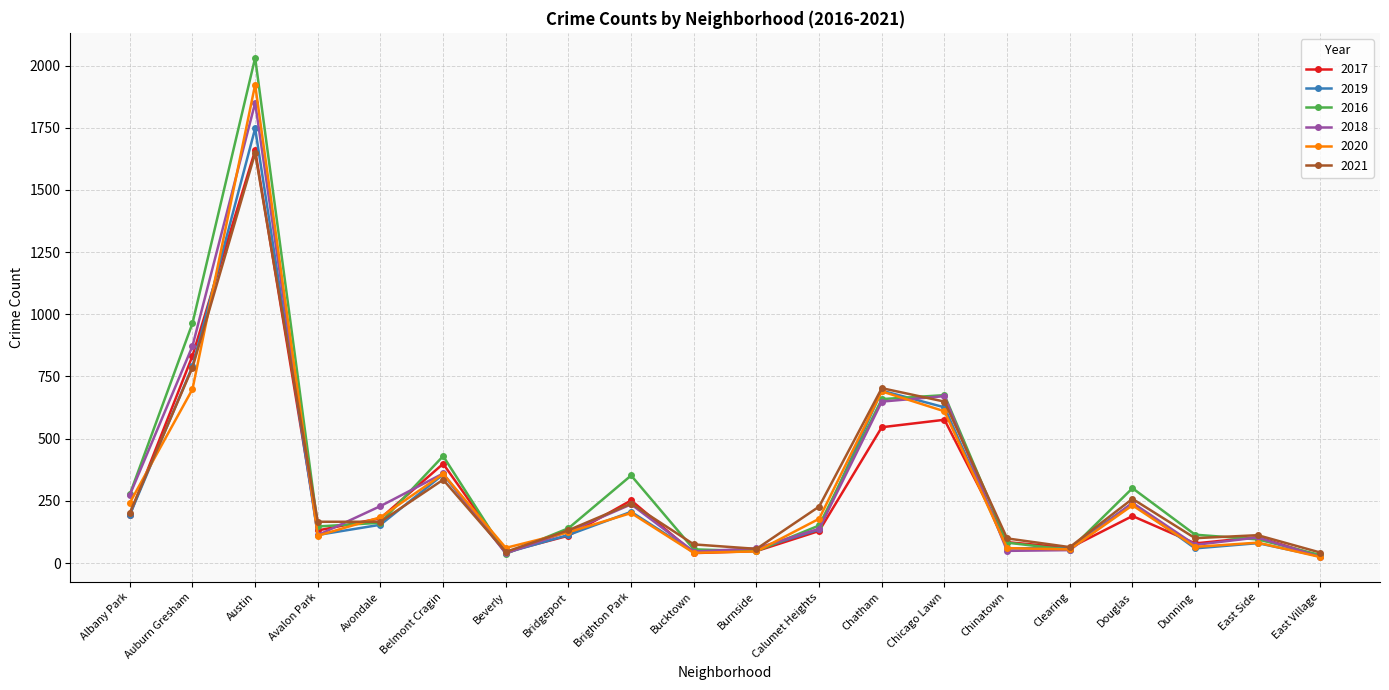

What is the label of the 19th point from the left?

East Side